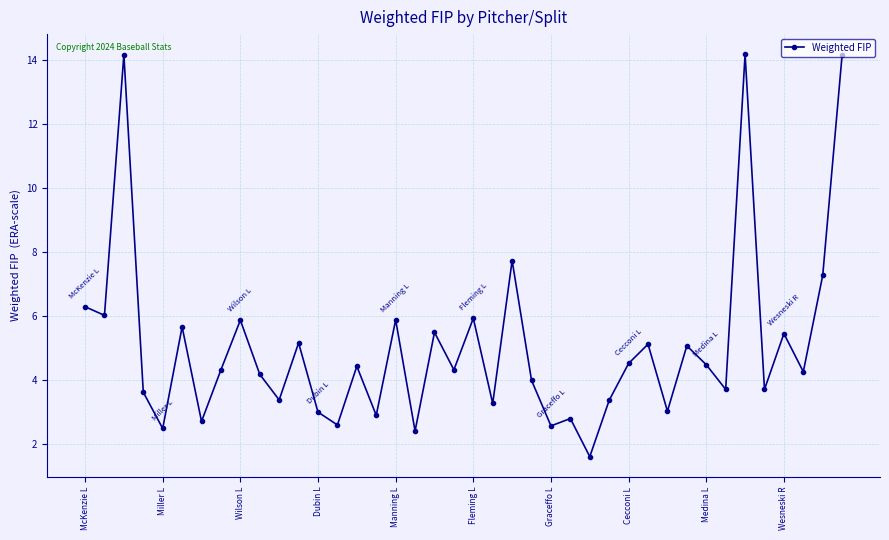

What is the value of the 22nd point from the left?

3.3